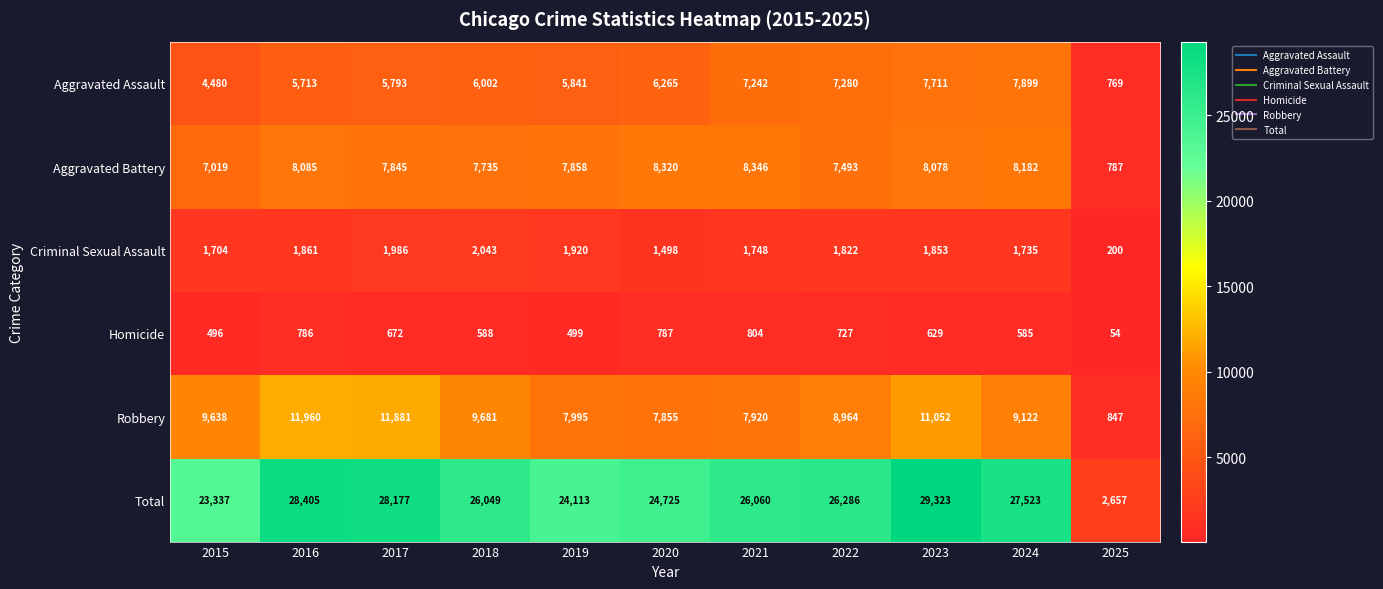

What is the difference between the Aggravated Assault values at 2018 and 2025?

5233